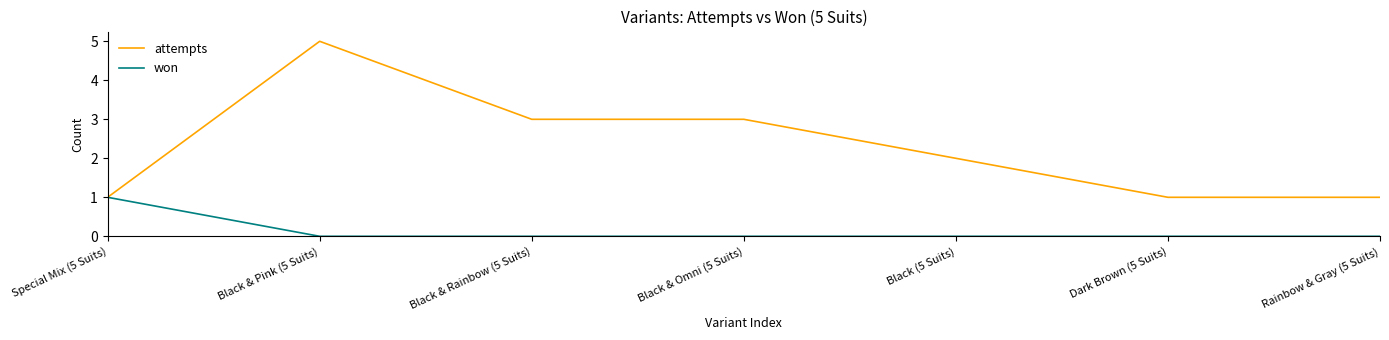

The value of won at Special Mix (5 Suits) is 0. True or false?

False